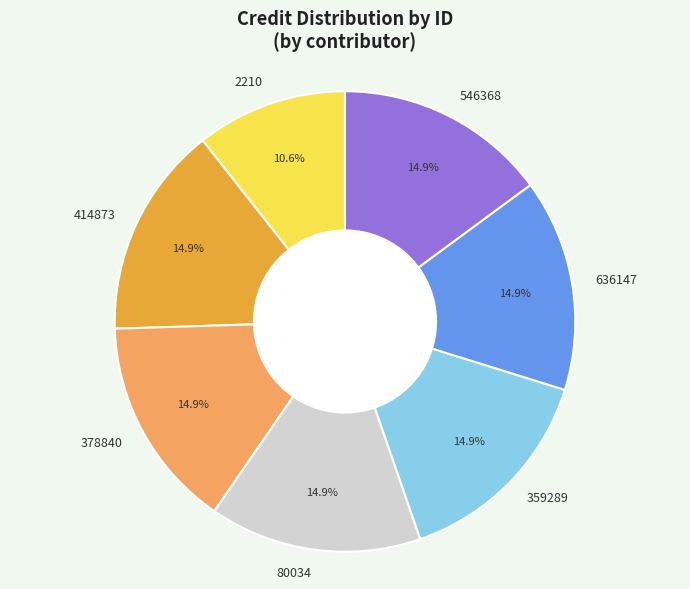

Approximately how many times larger is the value at 378840 compared to 636147?

1.0